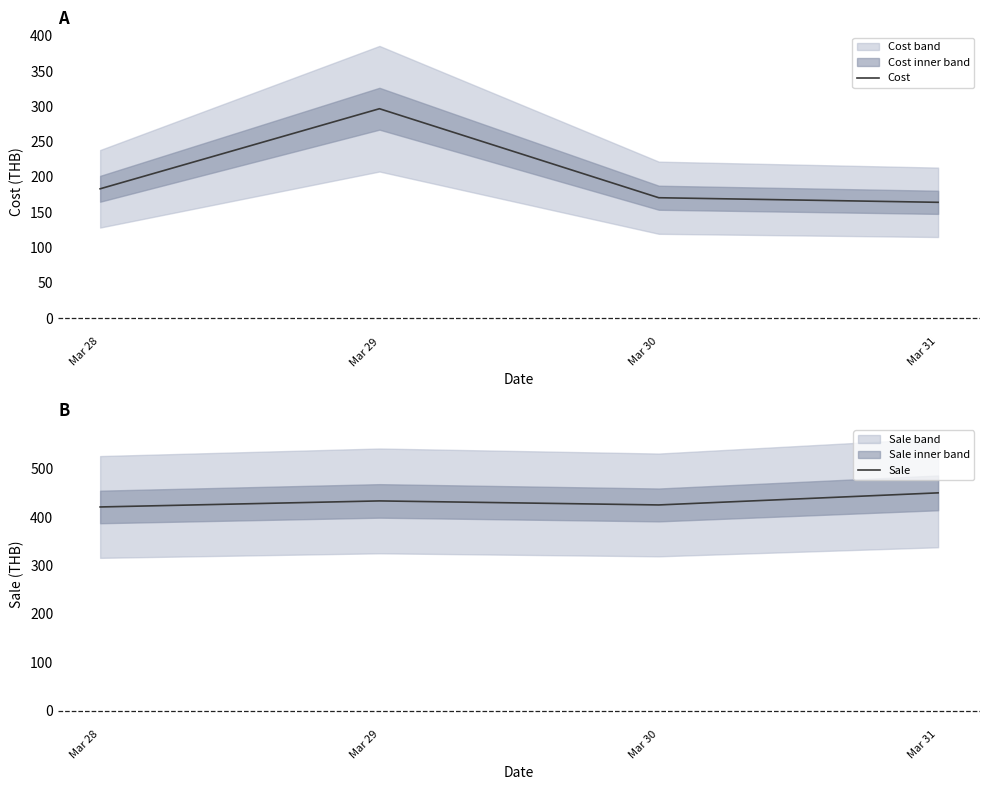

What are all the series names shown in the legend?

Cost, Sale